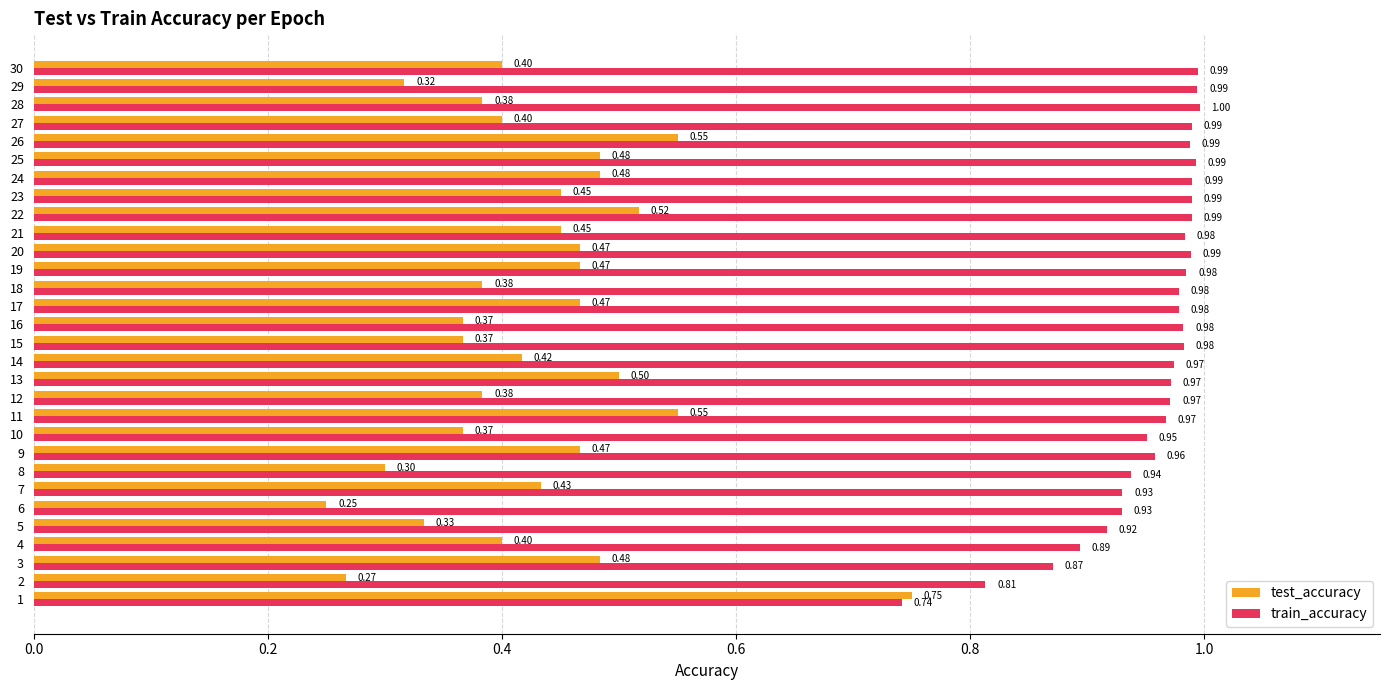

Which series has the widest spread of values?

test_accuracy